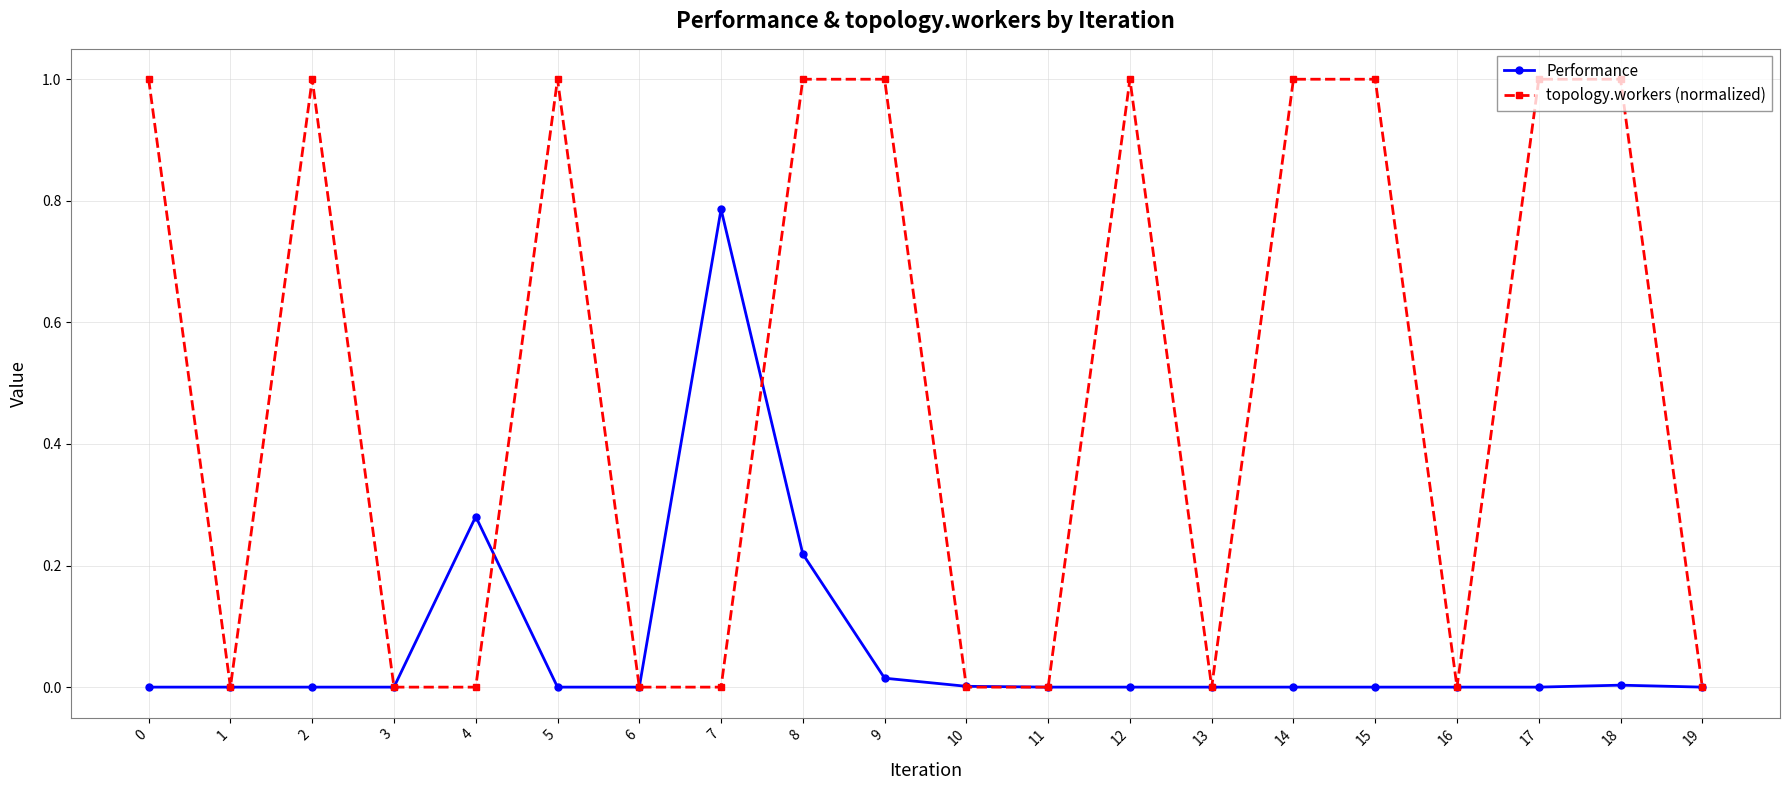

At which label does Performance reach its peak?

7